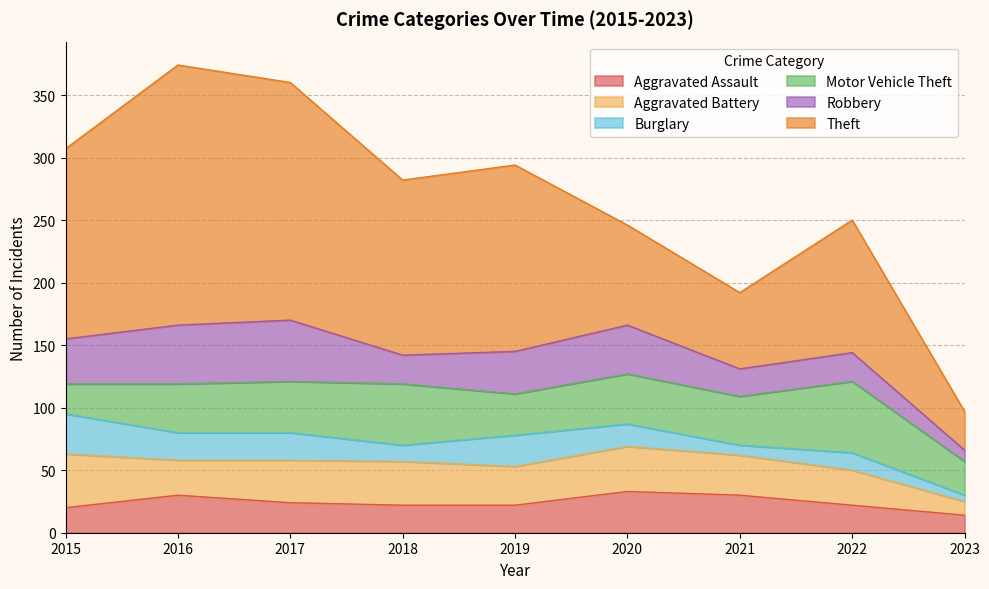

Where is Burglary nearest to the value 18?

2020